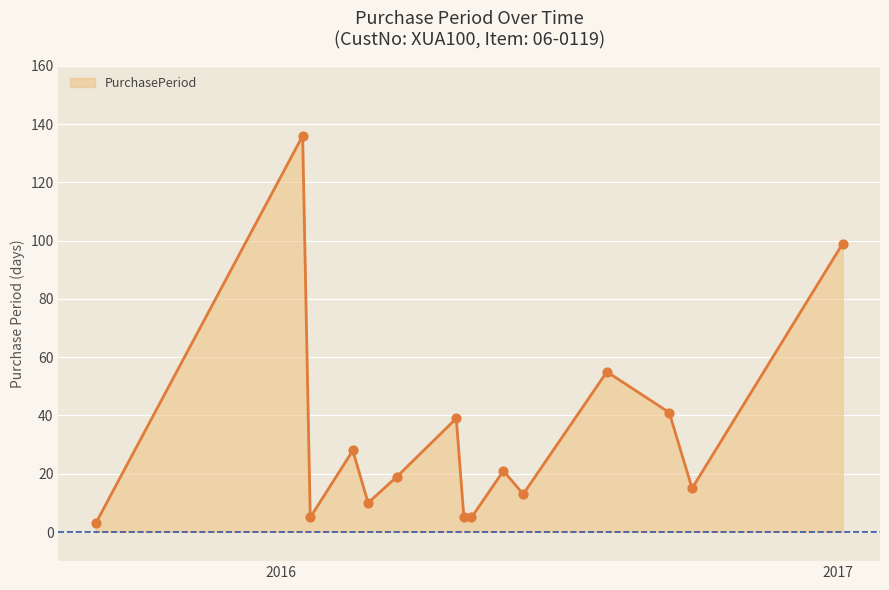

What is the greatest value displayed?

136